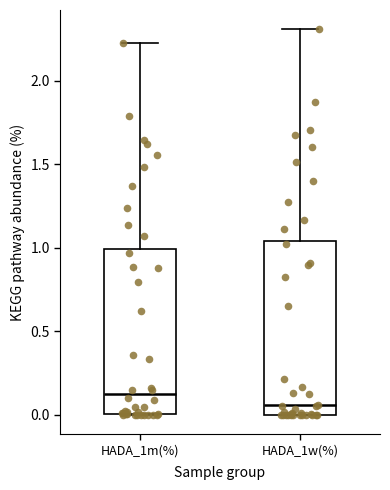

Where is the lower edge of the box for HADA_1w(%) on the y-axis? The values are not printed on the chart, so give them approximately, as read against the axis.

0.00